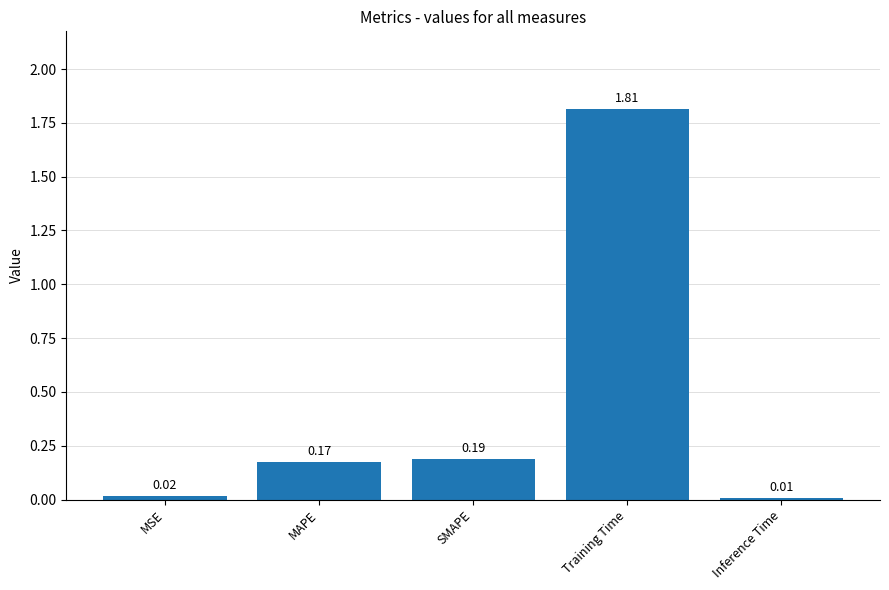

What is the label of the 5th bar from the right?

MSE